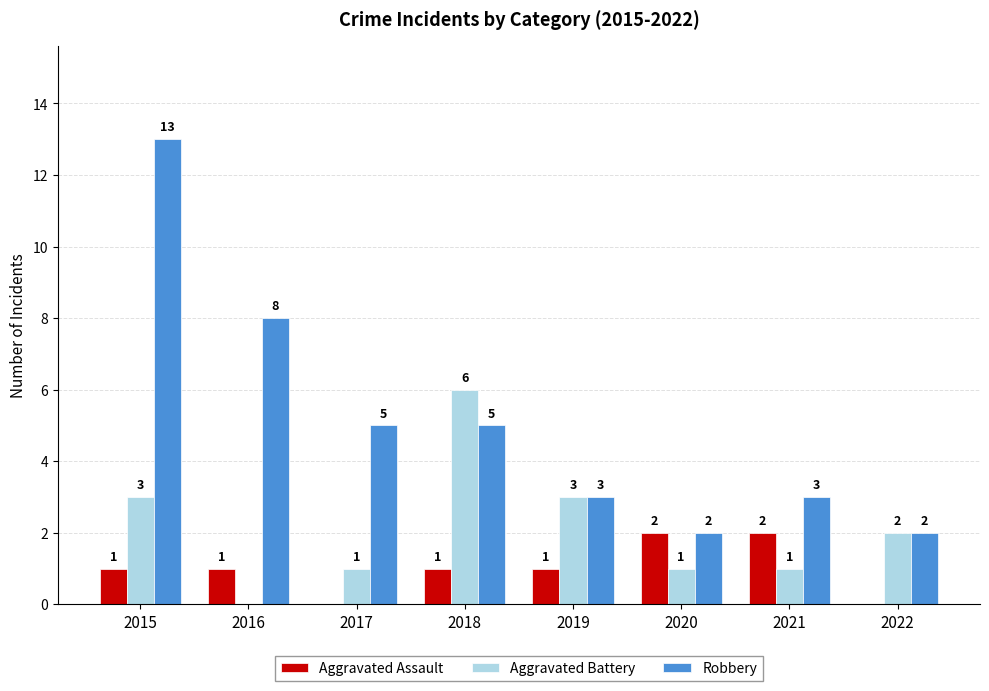

How many positive values does the Aggravated Assault series have?

6